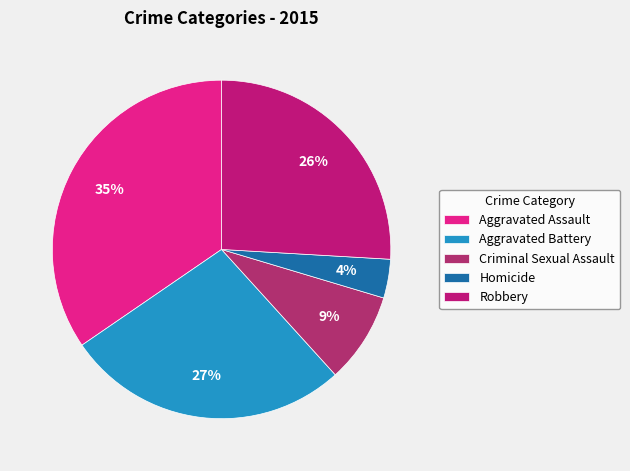

Combined, do Robbery and Aggravated Assault account for over 50%?

Yes